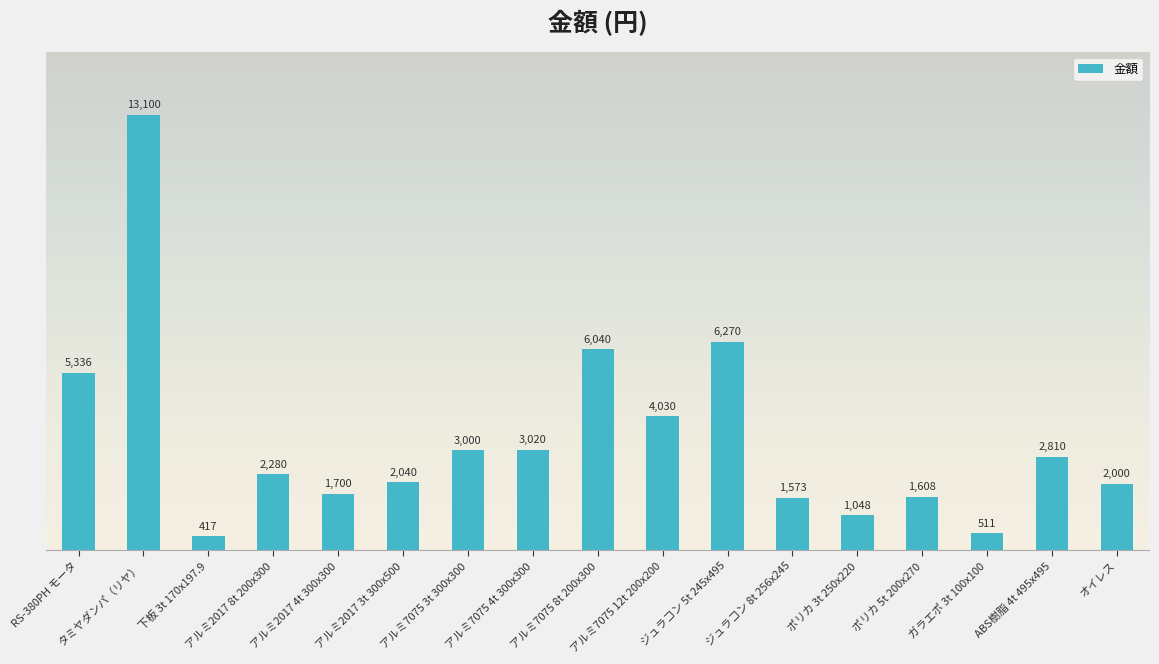

Which label corresponds to the smallest value in the chart?

下板 3t 170x197.9